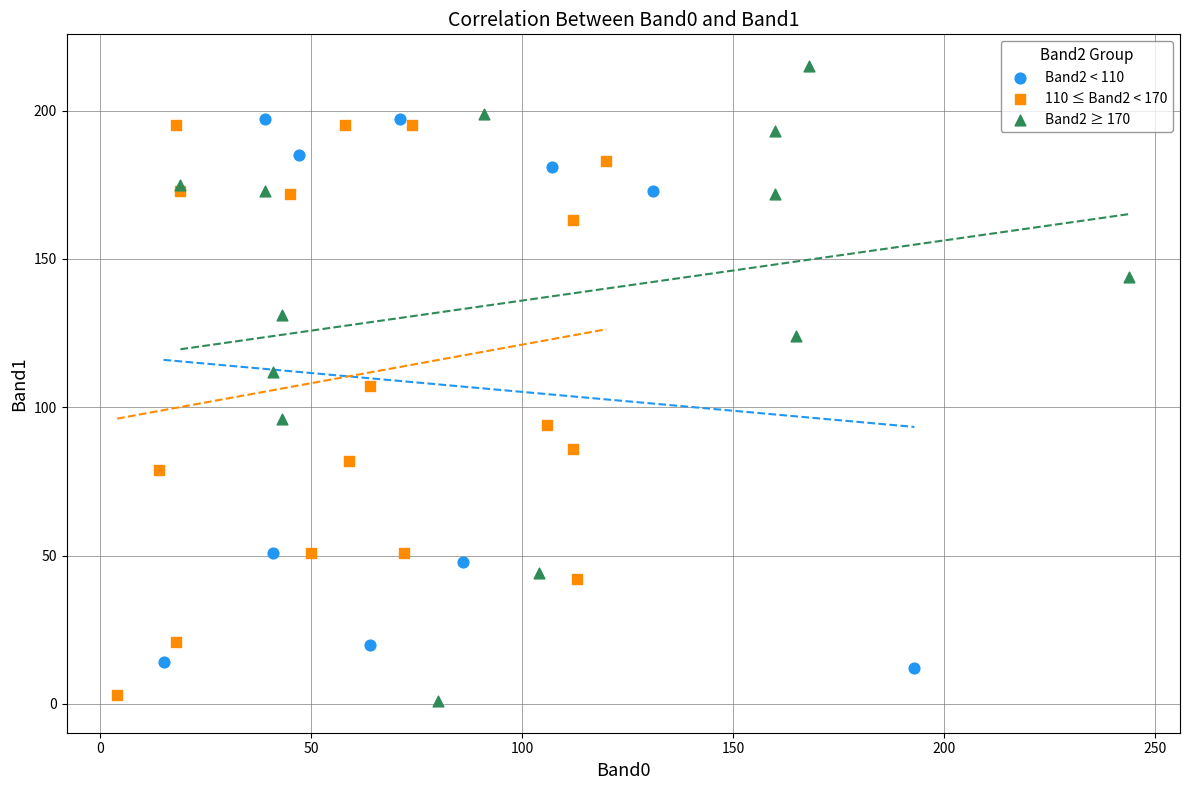

Which series reaches the minimum Y coordinate?

Band2 ≥ 170